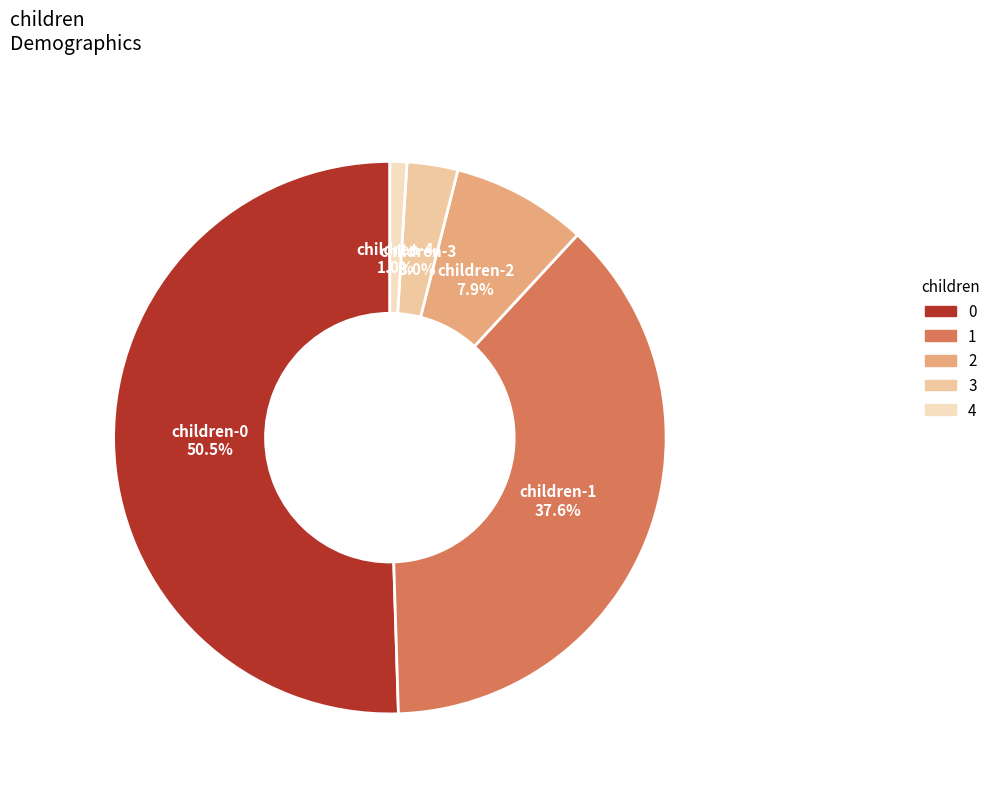

Combined, what portion of the pie is 3 and 1?

40.6%